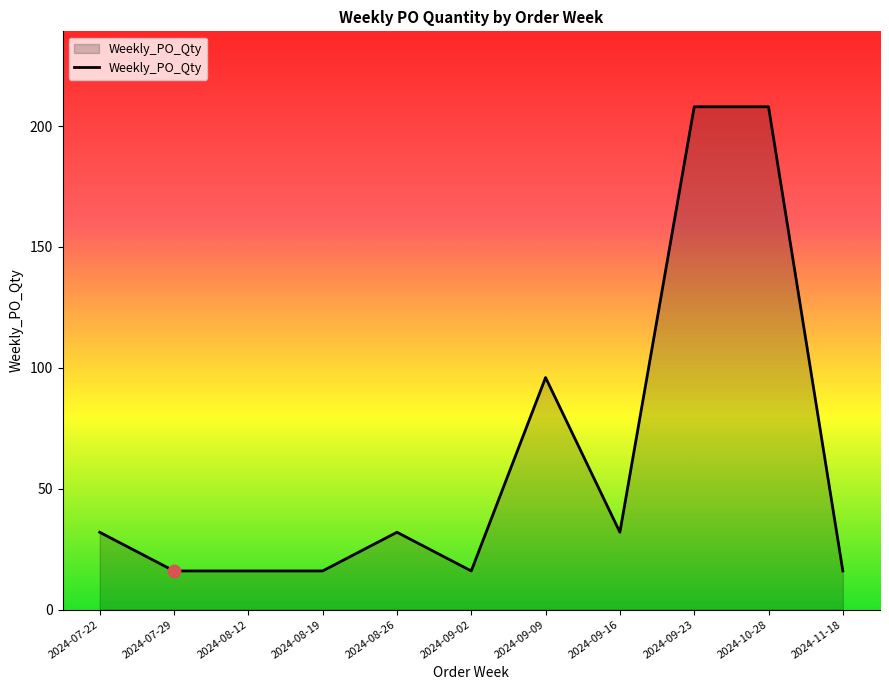

What is the change in value from 2024-07-29 to 2024-10-28?

+192